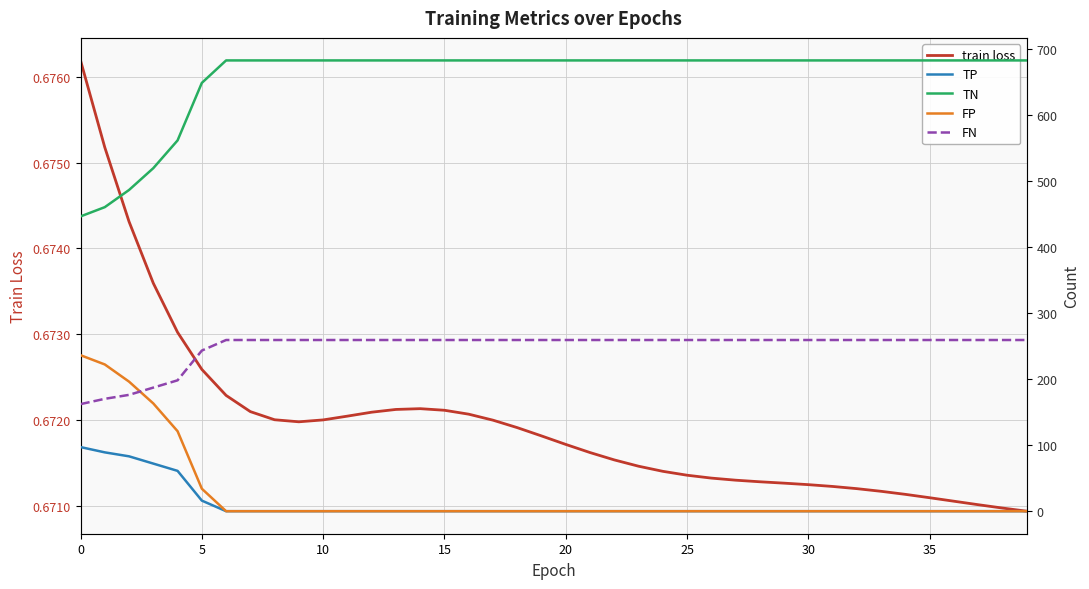

At 37, list the series in order from smallest to largest.

TP, FP, train loss, FN, TN